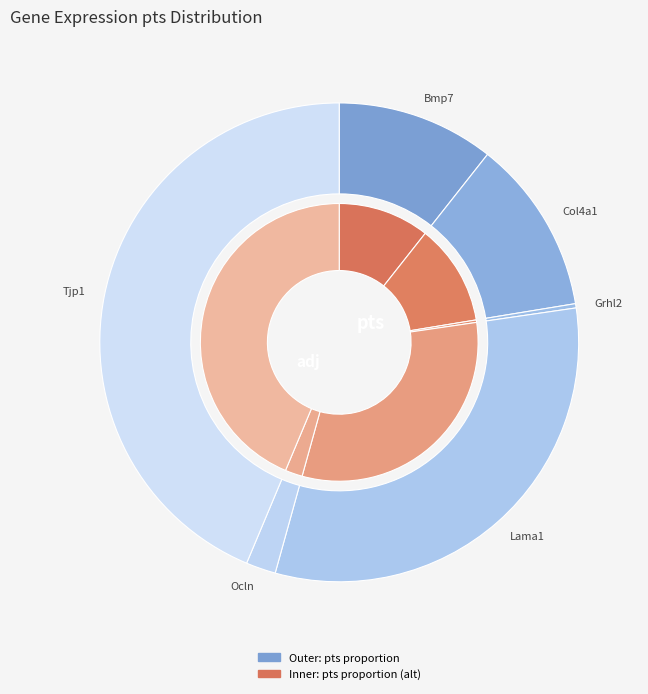

Rank the categories by value from highest to lowest.

Tjp1, Lama1, Col4a1, Bmp7, Ocln, Grhl2